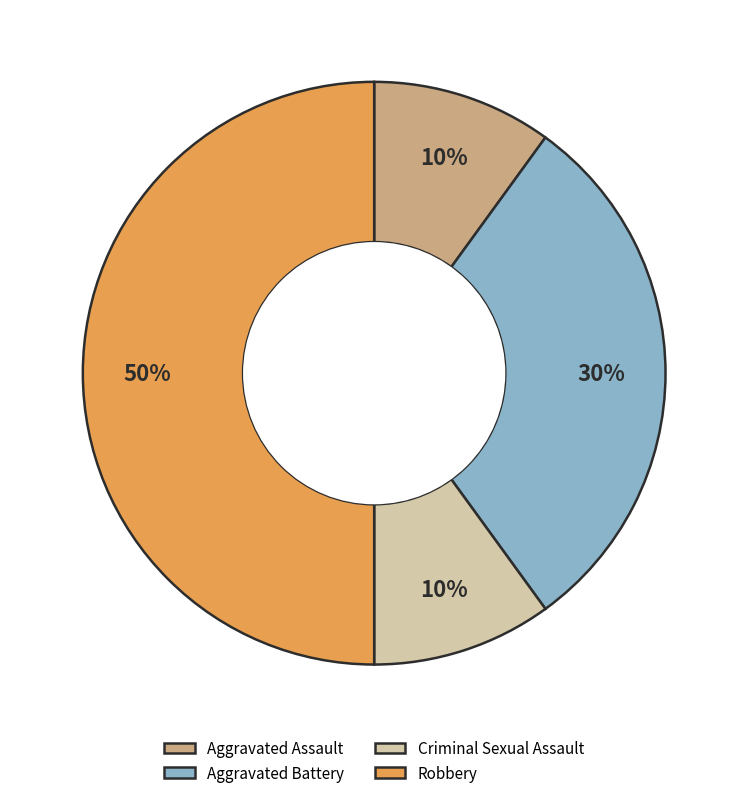

To the nearest percent, what is the combined percentage of Robbery and Criminal Sexual Assault?

60%